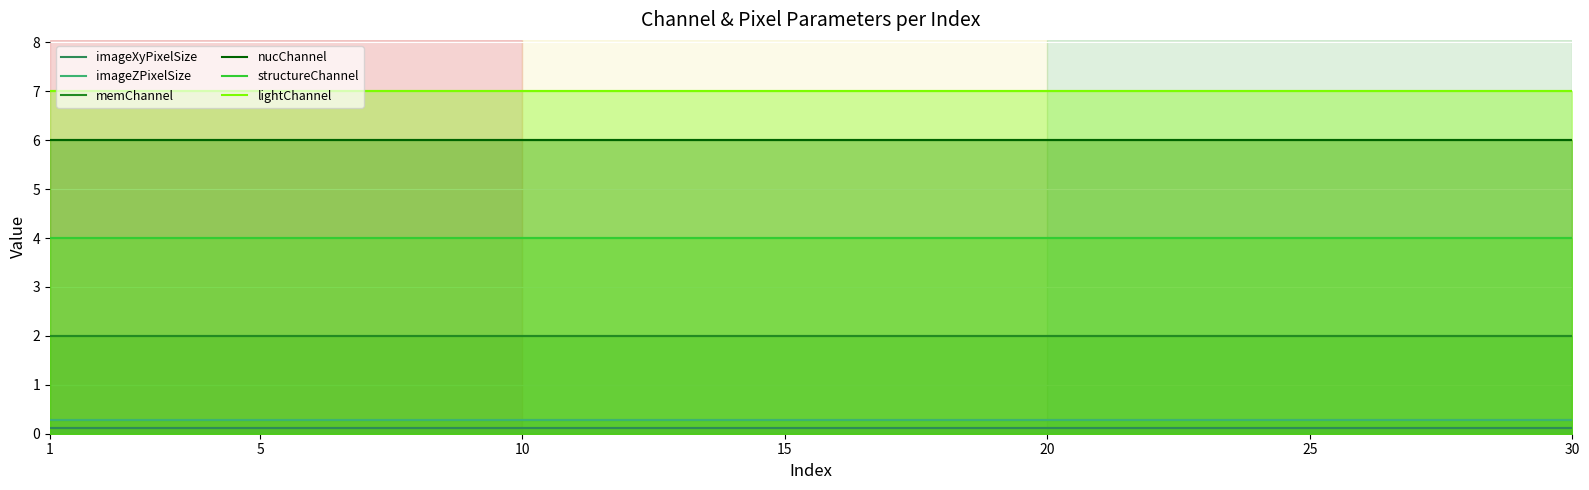

What is the highest value of the nucChannel series?

6.0